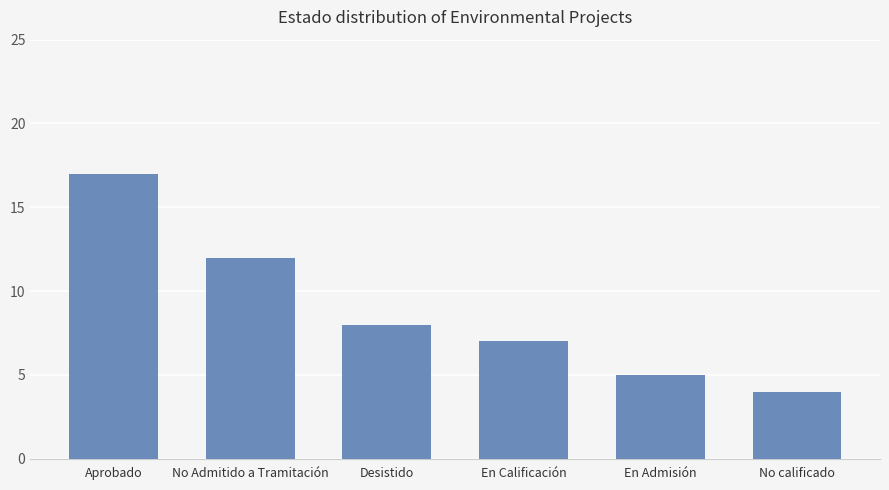

What is the label of the 3rd bar from the left?

Desistido